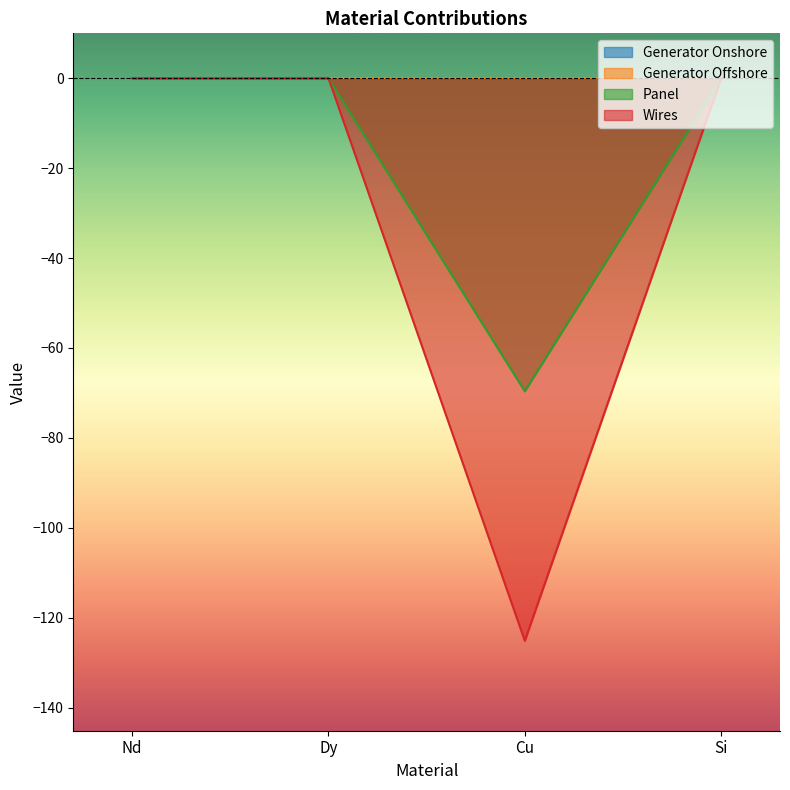

What is the label of the 4th point from the right?

Nd